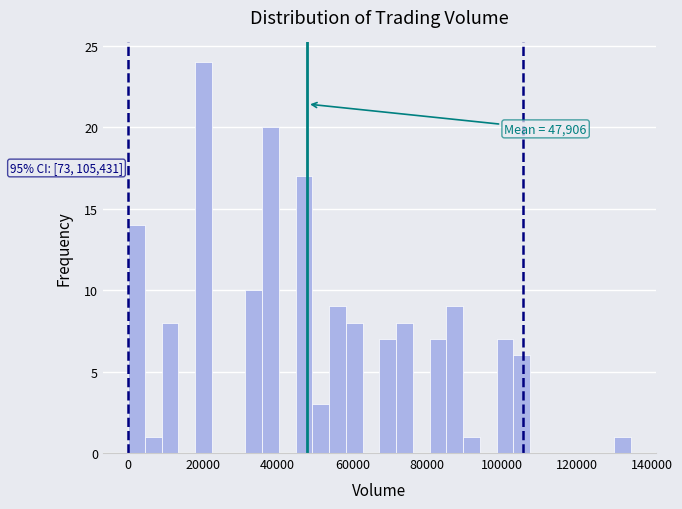

Around what value on the x-axis is the tallest bar? Give the approximate position of its centre, as read against the axis.

20000